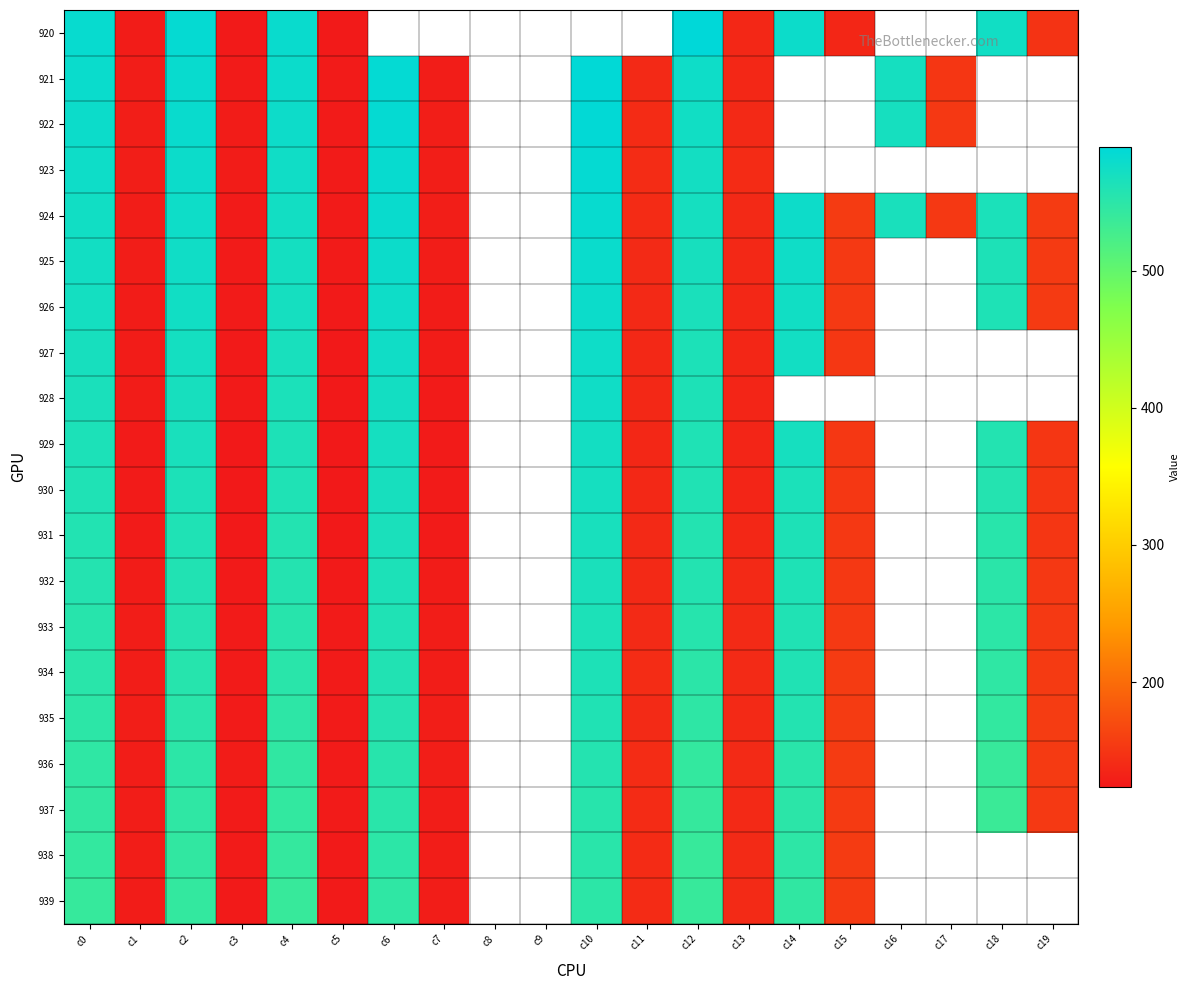

How many data points does each series have?

20